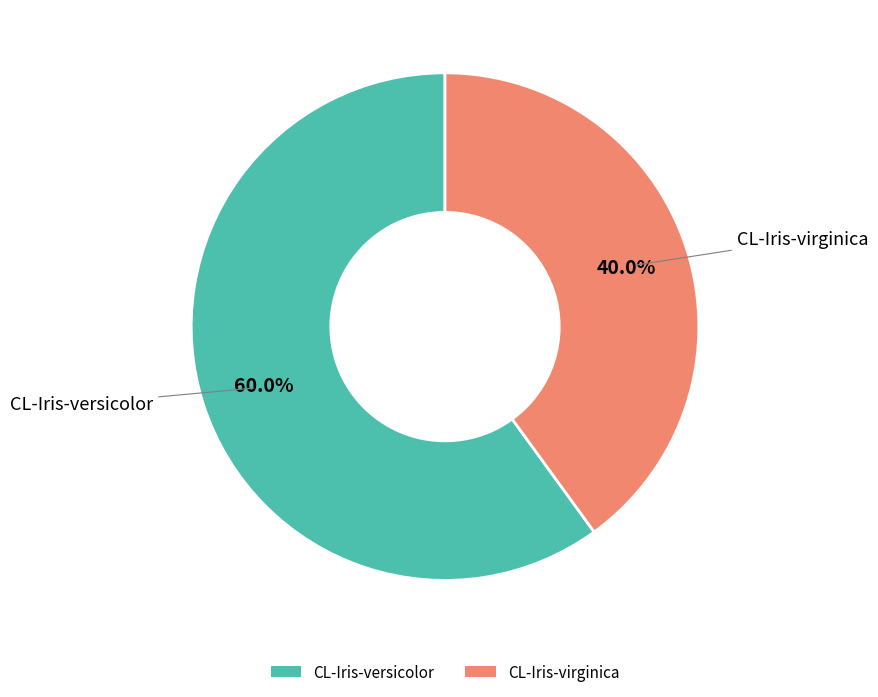

What is the smallest slice in the pie chart?

CL-Iris-virginica